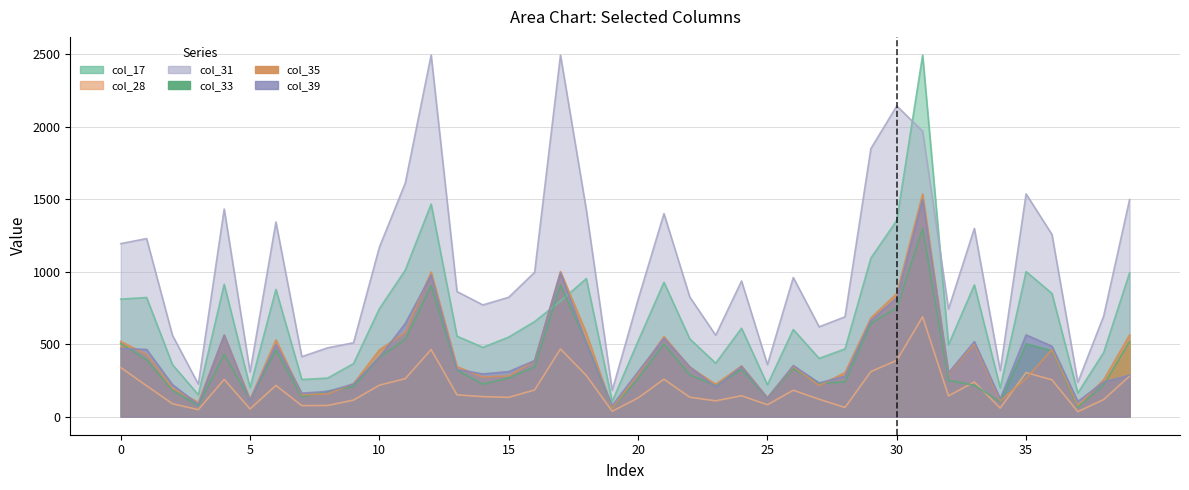

What is the maximum value shown in the chart?

2496